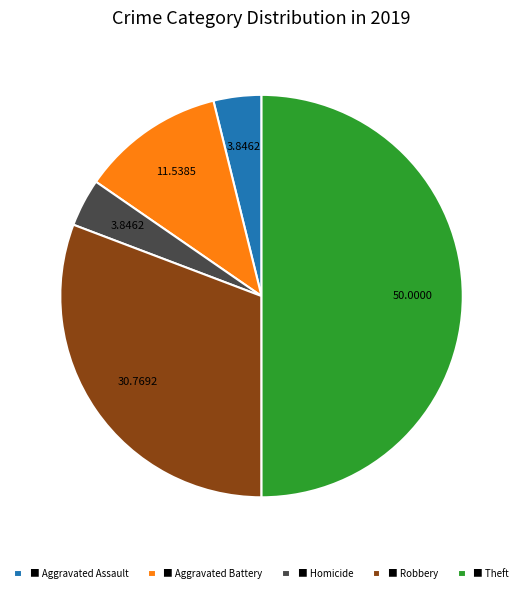

Count the number of slices in the pie.

5